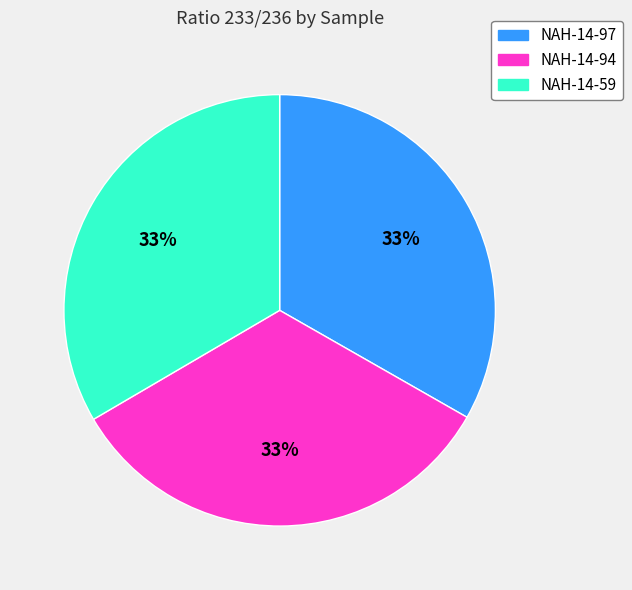

What percentage is the NAH-14-97 slice, to the nearest percent?

33%